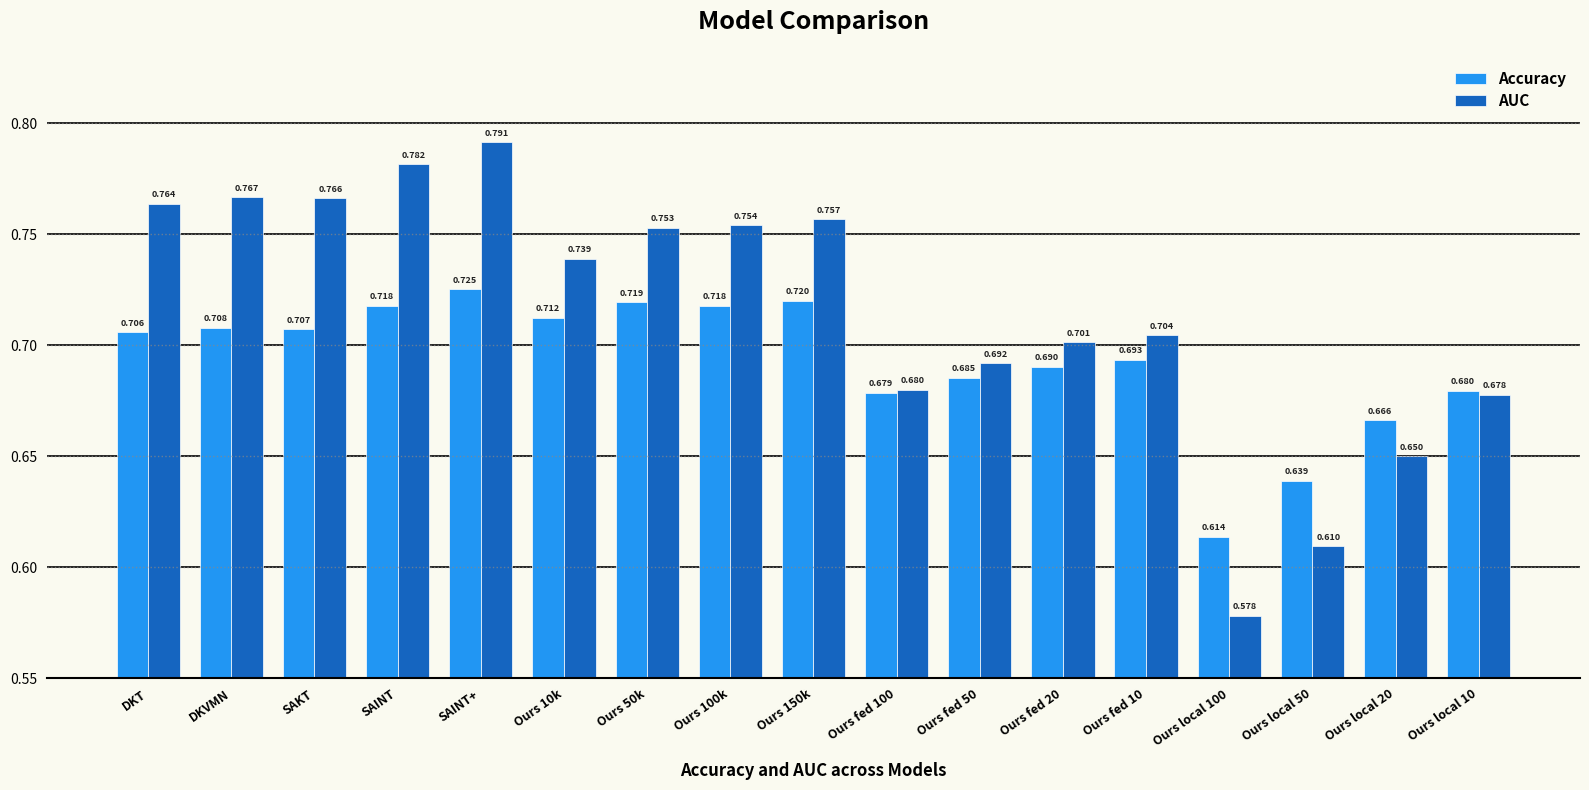

The value of Accuracy at Ours 150k is 1.3. True or false?

False